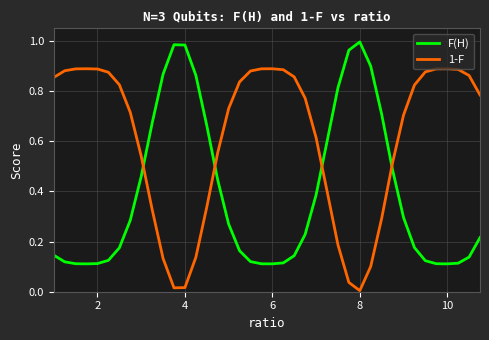

Which series ends up on top after the final intersection of 1-F and F(H)?

1-F